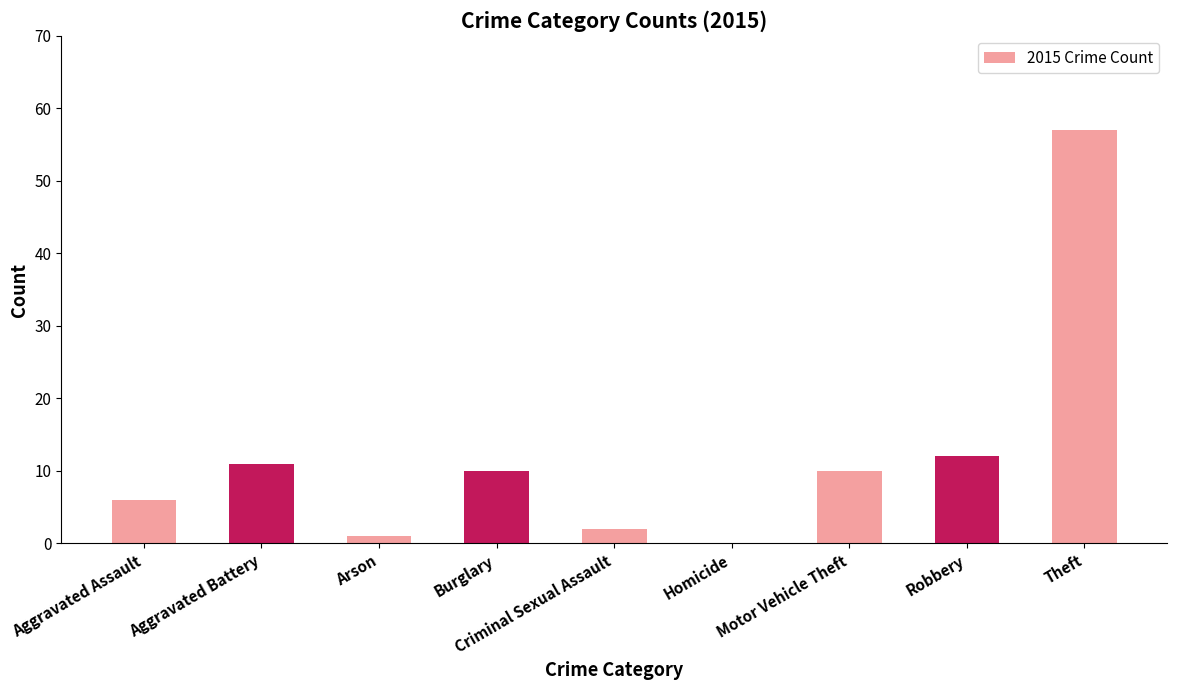

What is the ratio of the value at Motor Vehicle Theft to the value at Aggravated Battery?

0.9